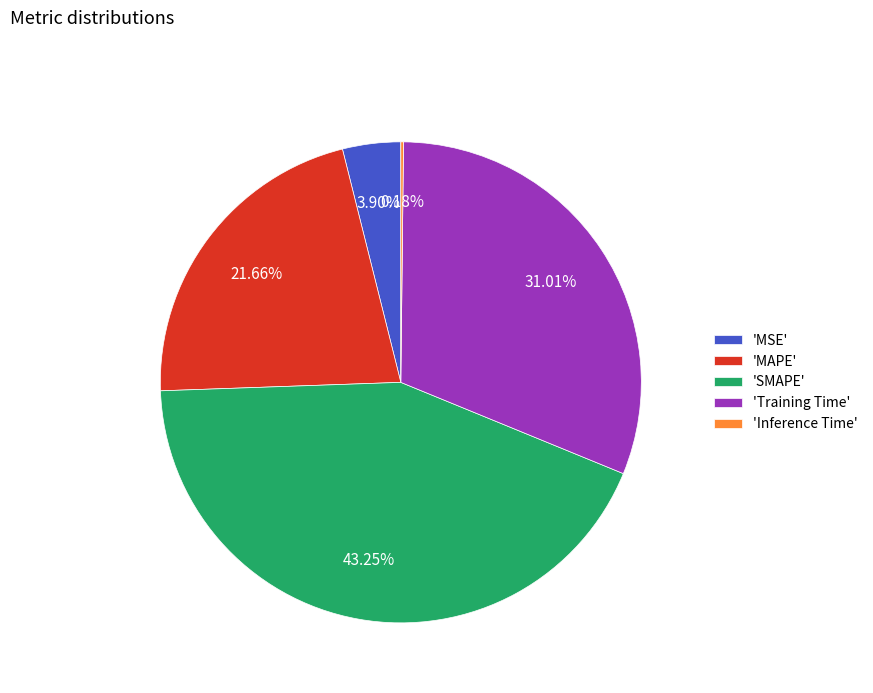

Between 'SMAPE' and 'MSE', which is larger?

'SMAPE'